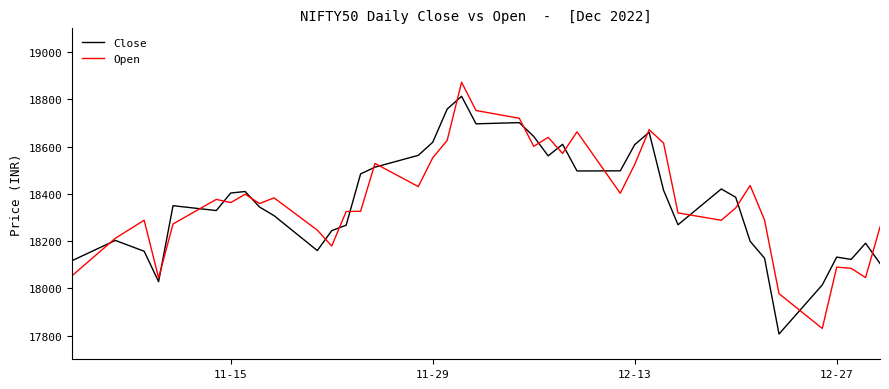

What is the smallest value displayed?

17806.8